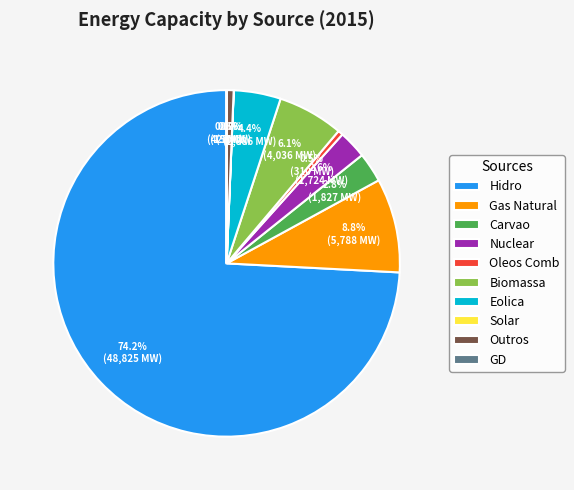

Is Outros the majority of the pie?

No